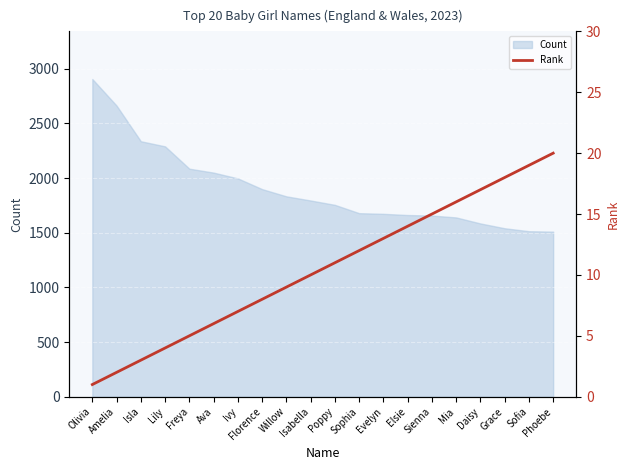

True or false: Count has a value of 2362 at Isabella.

False